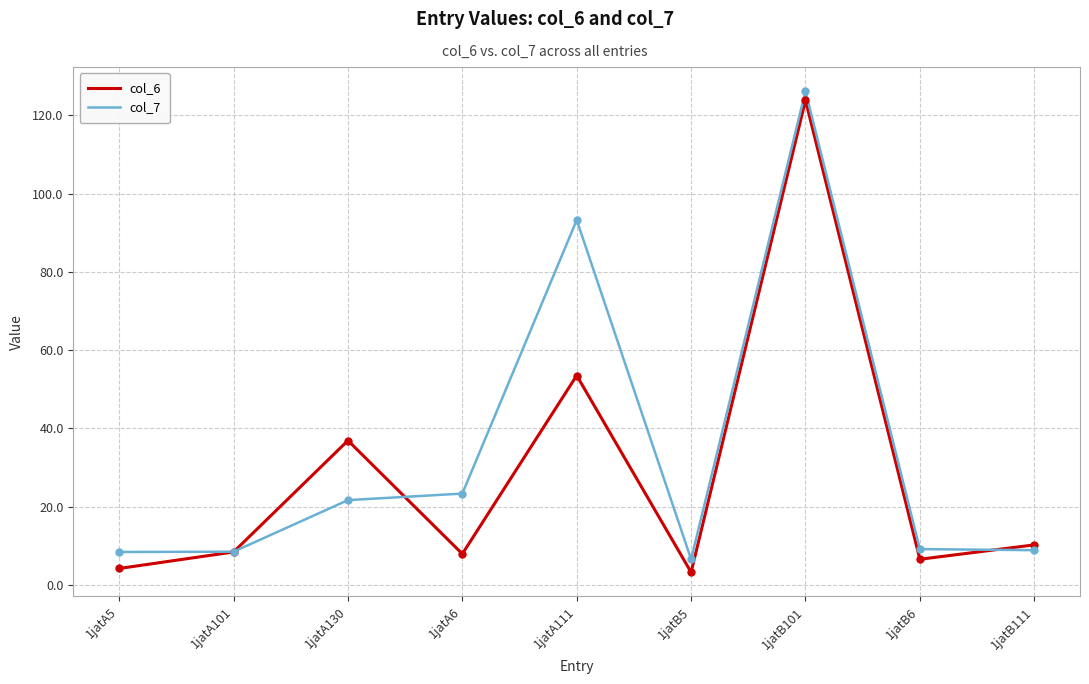

Which category has the highest value in the col_6 series?

1jatB101